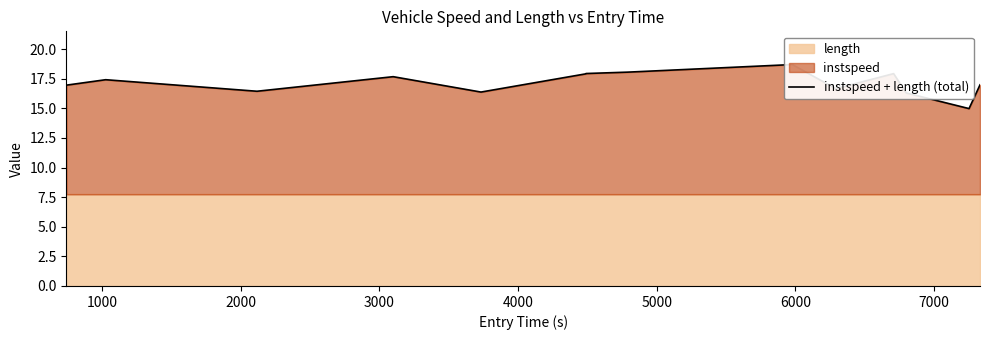

How many lines are shown in the chart?

1